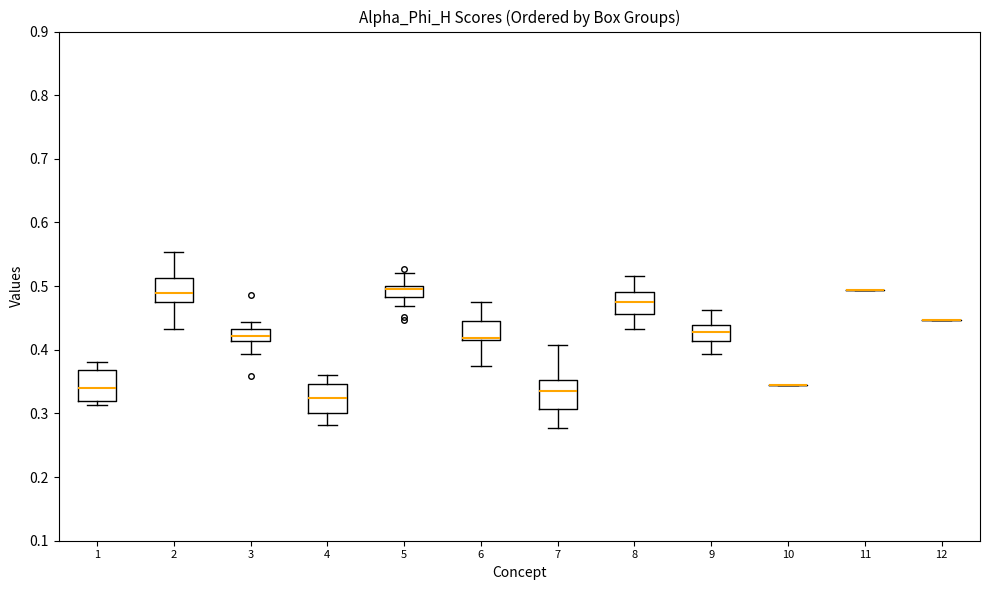

Reading left to right, read every box against the y-axis: the position of its median line, the range the box covers, and the ends of its whiskers. The values are not printed on the chart, so give them approximately, as read against the axis.

1: median 0.34, box 0.32 to 0.37, whiskers 0.31 to 0.38
2: median 0.49, box 0.47 to 0.51, whiskers 0.43 to 0.55
3: median 0.42, box 0.41 to 0.43, whiskers 0.39 to 0.44
4: median 0.32, box 0.30 to 0.35, whiskers 0.28 to 0.36
5: median 0.50 (just below the box's upper edge), box 0.48 to 0.50, whiskers 0.47 to 0.52
6: median 0.42 (drawn on the box's lower edge), box 0.42 to 0.44, whiskers 0.38 to 0.48
7: median 0.34, box 0.31 to 0.35, whiskers 0.28 to 0.41
8: median 0.48, box 0.46 to 0.49, whiskers 0.43 to 0.52
9: median 0.43, box 0.41 to 0.44, whiskers 0.39 to 0.46
10: box collapsed to a line at 0.34, whiskers 0.34 to 0.34
11: box collapsed to a line at 0.49, whiskers 0.49 to 0.49
12: box collapsed to a line at 0.45, whiskers 0.45 to 0.45